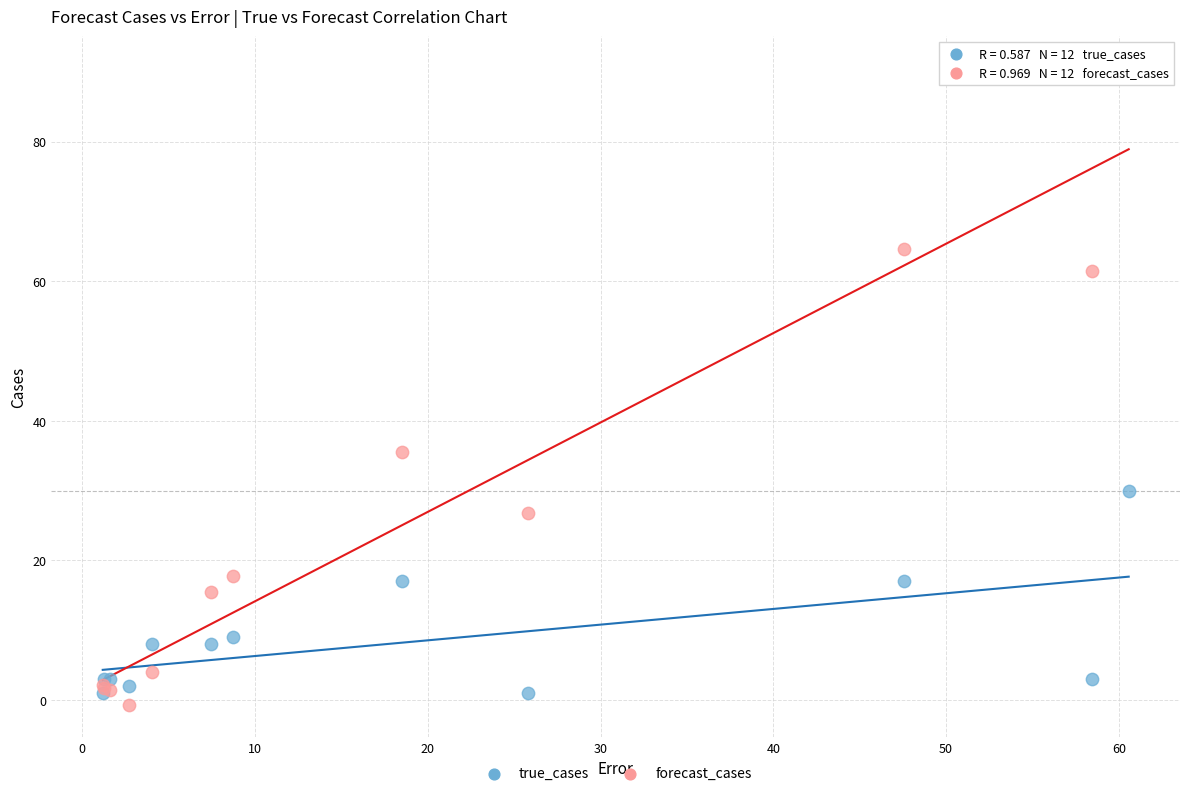

Which series reaches the minimum Y coordinate?

forecast_cases